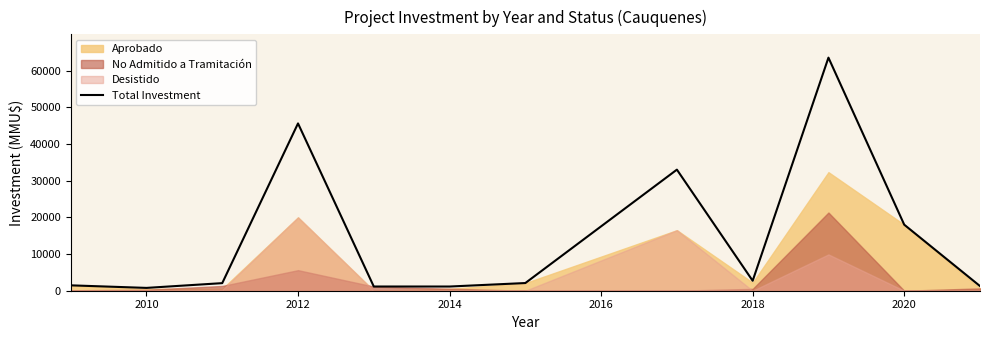

Reading left to right, extract all data points from this chart.

1468	770	2066	45600	1147	1143	2094	33000	2715	63527	18000	1264